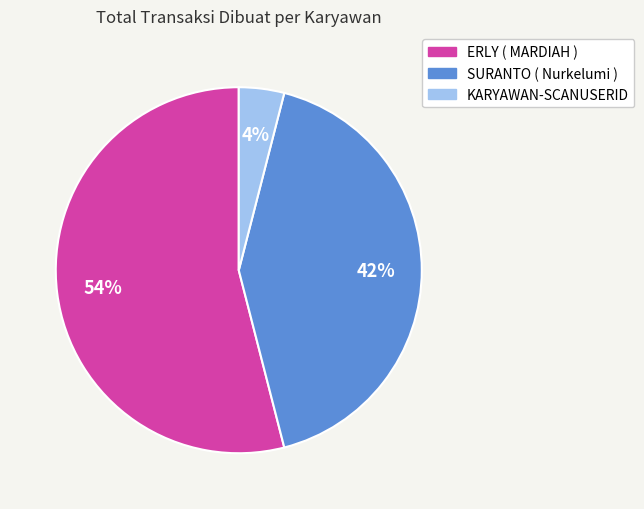

Is ERLY ( MARDIAH ) the majority of the pie?

Yes